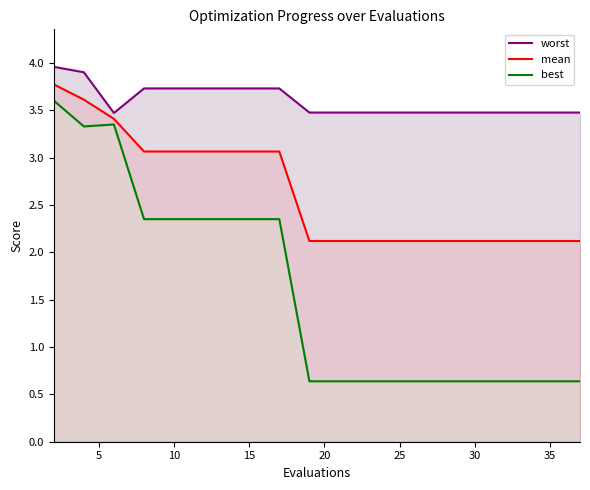

What is the highest value of the mean series?

3.8